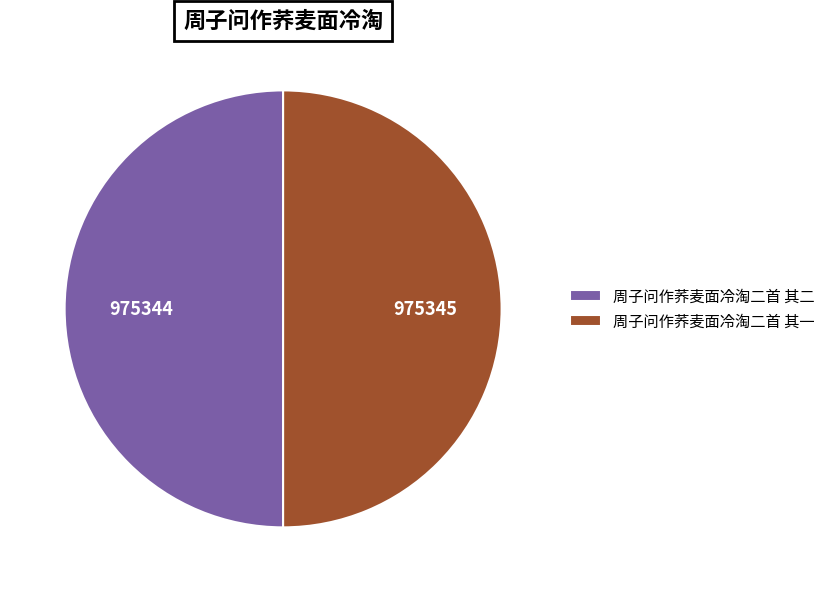

Do 周子问作荞麦面冷淘二首 其二 and 周子问作荞麦面冷淘二首 其一 together represent more than half of the pie?

Yes